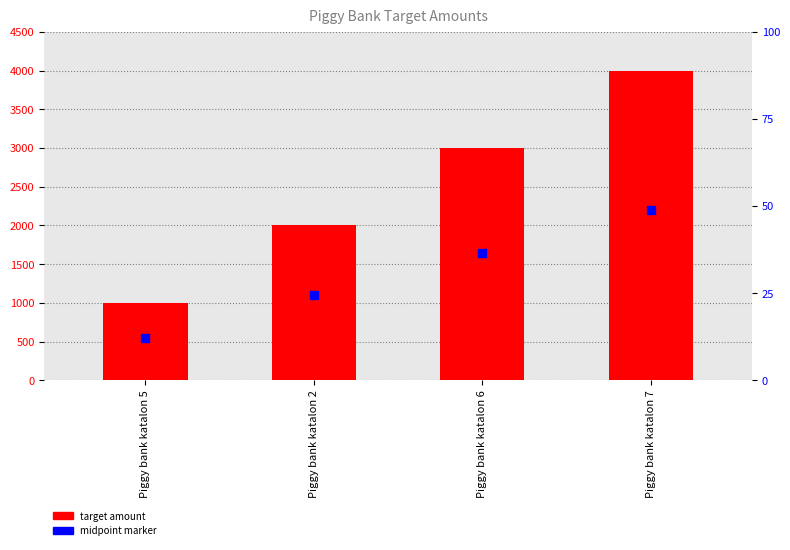

Is the value of new_piggybank_target_amount at Piggy bank katalon 5 greater than the value of midpoint marker at Piggy bank katalon 6?

No